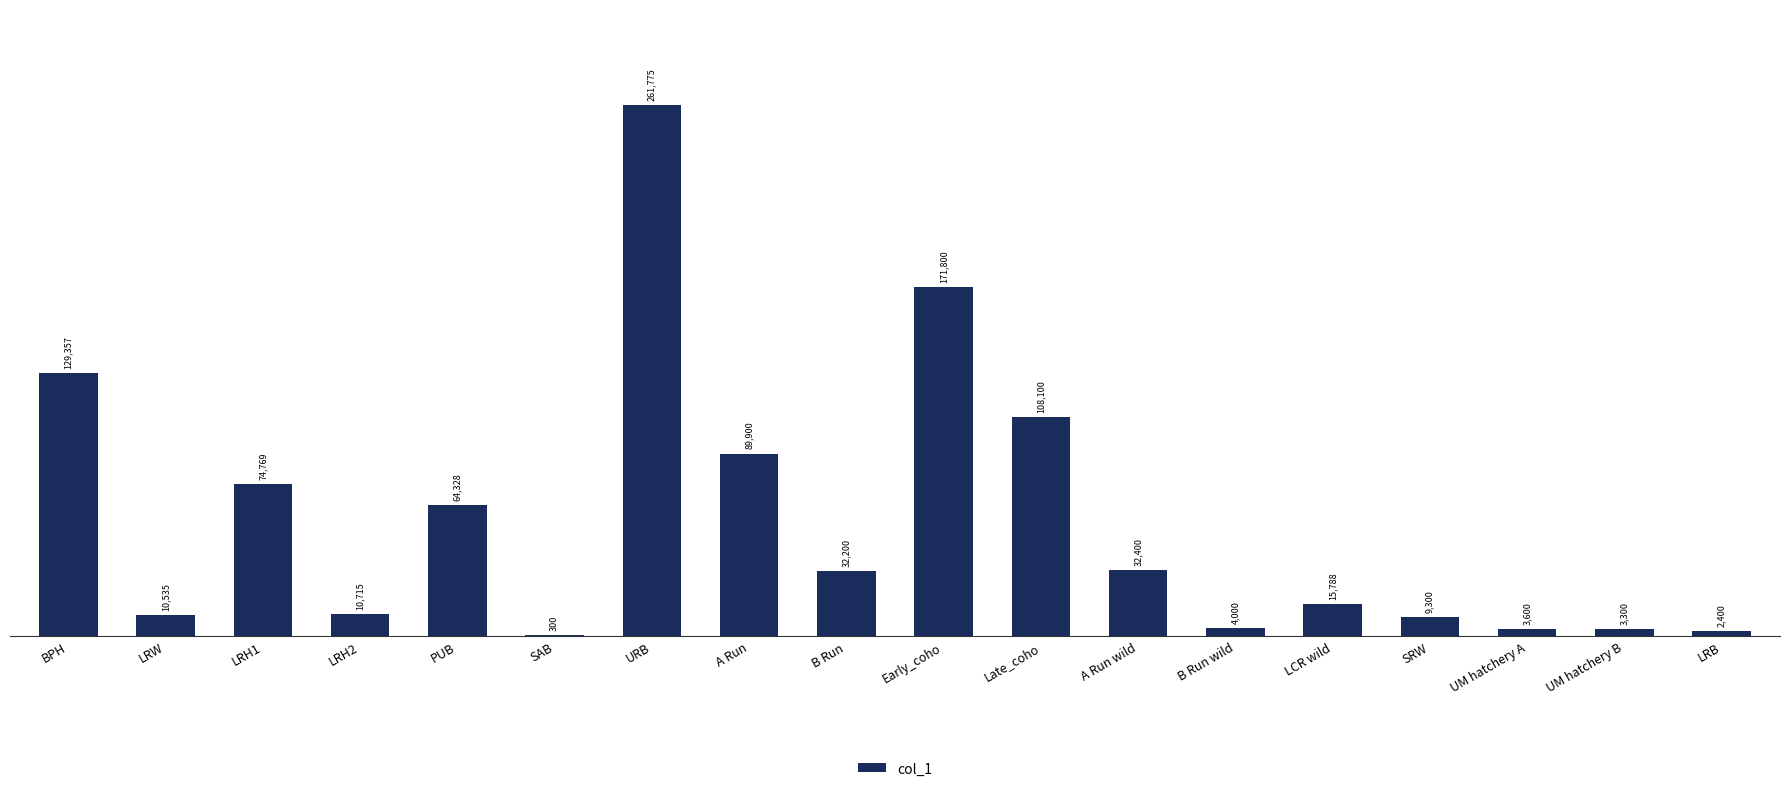

Count the number of categories in the chart.

18